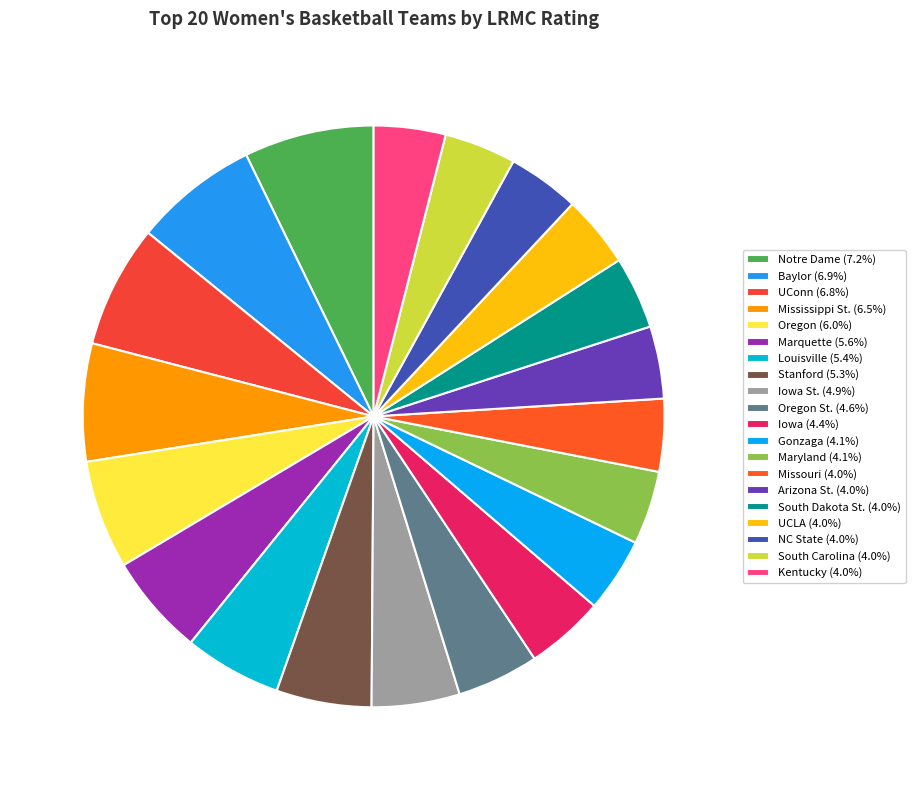

Rank the categories by value from lowest to highest.

Kentucky, South Carolina, NC State, UCLA, South Dakota St., Arizona St., Missouri, Maryland, Gonzaga, Iowa, Oregon St., Iowa St., Stanford, Louisville, Marquette, Oregon, Mississippi St., UConn, Baylor, Notre Dame